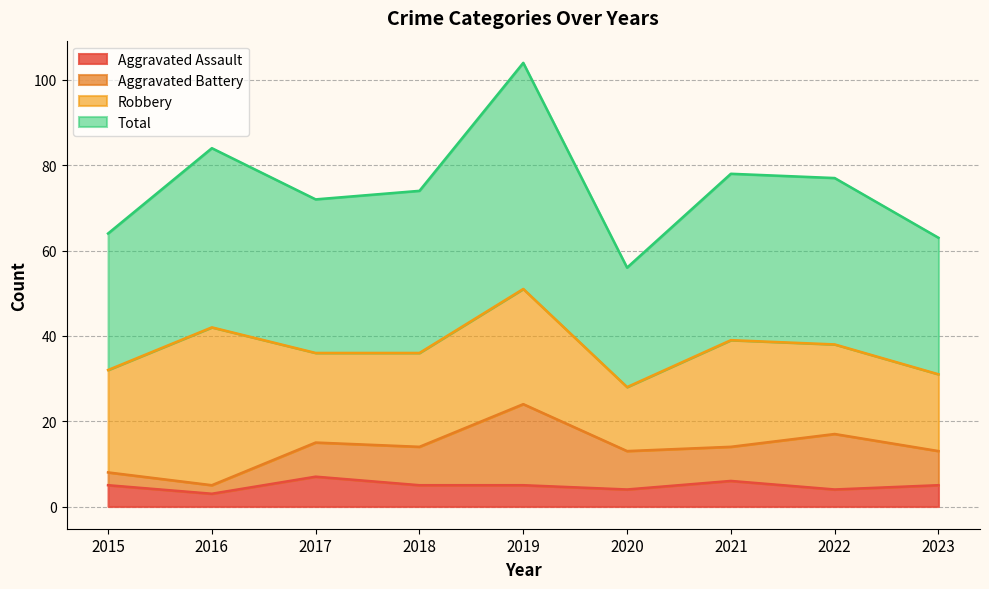

True or false: Aggravated Assault has a value of 5 at 2015.

True